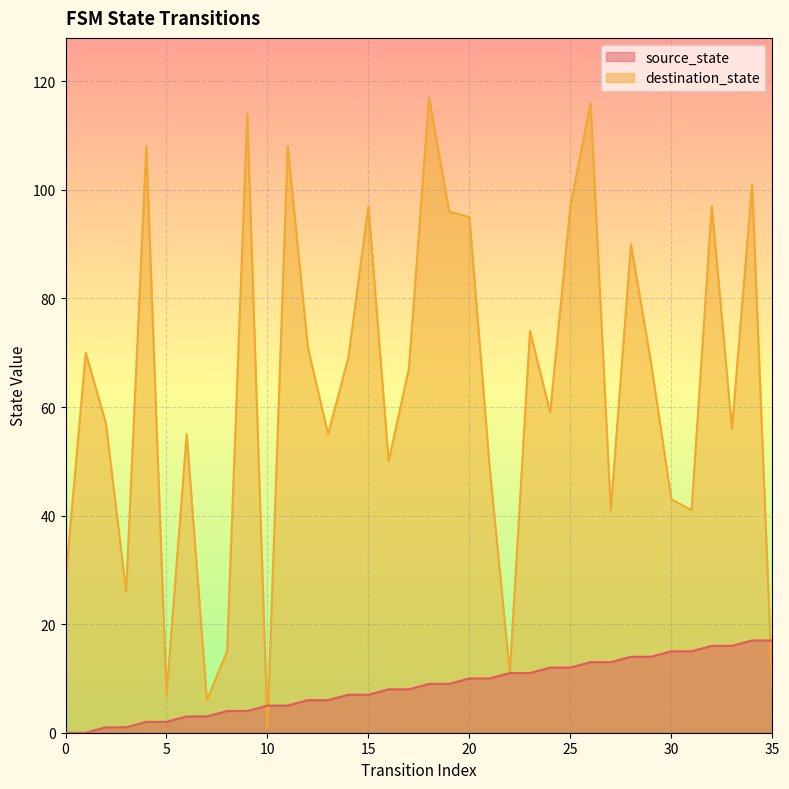

Rank the categories by destination_state value from highest to lowest.

18, 26, 9, 4, 11, 34, 15, 25, 32, 19, 20, 28, 23, 12, 1, 14, 29, 17, 24, 2, 33, 6, 13, 16, 21, 30, 27, 31, 0, 3, 8, 22, 35, 5, 7, 10